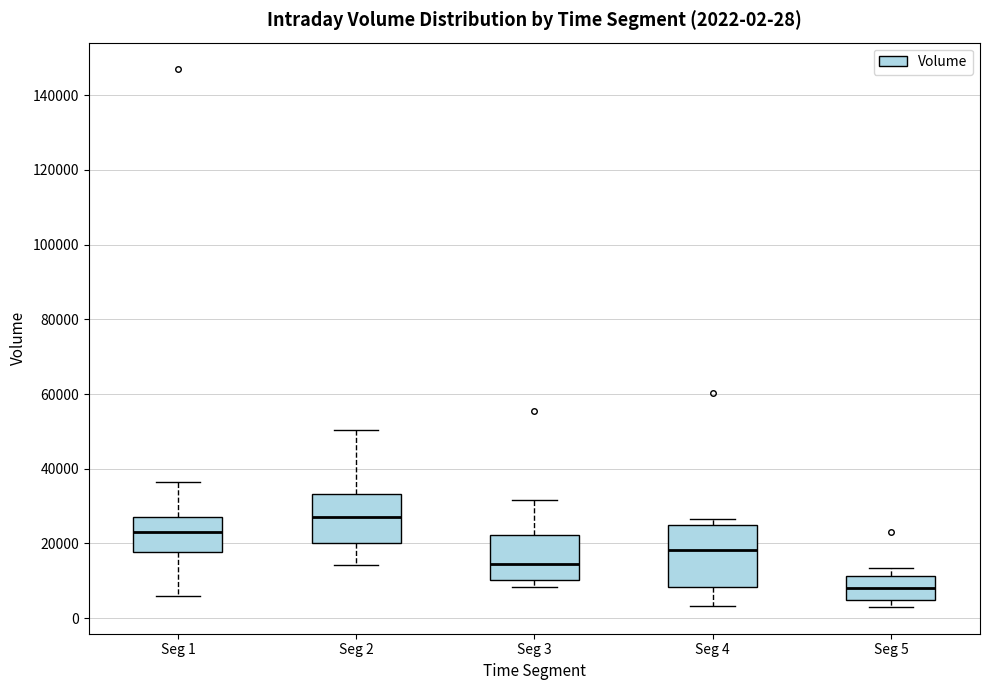

Comparing the boxes themselves (not the whiskers), which one is the tallest?

Seg 4